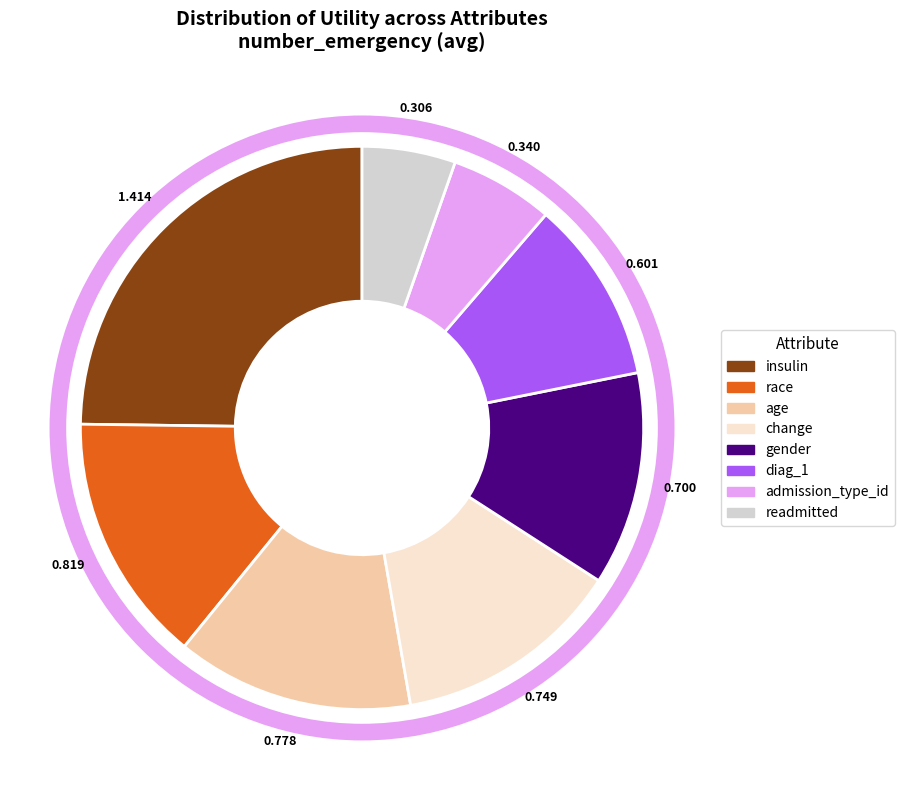

Does any single category account for the majority?

No